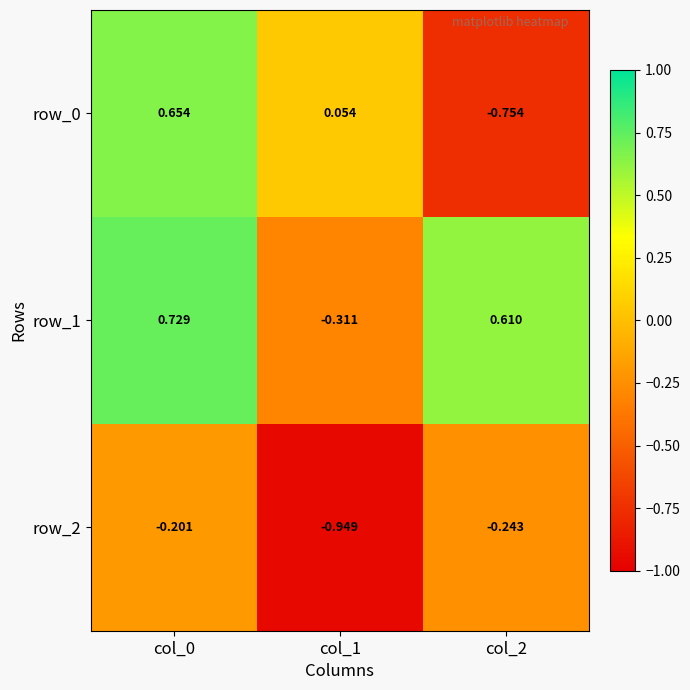

Which series changed the most between col_0 and col_1?

row_1